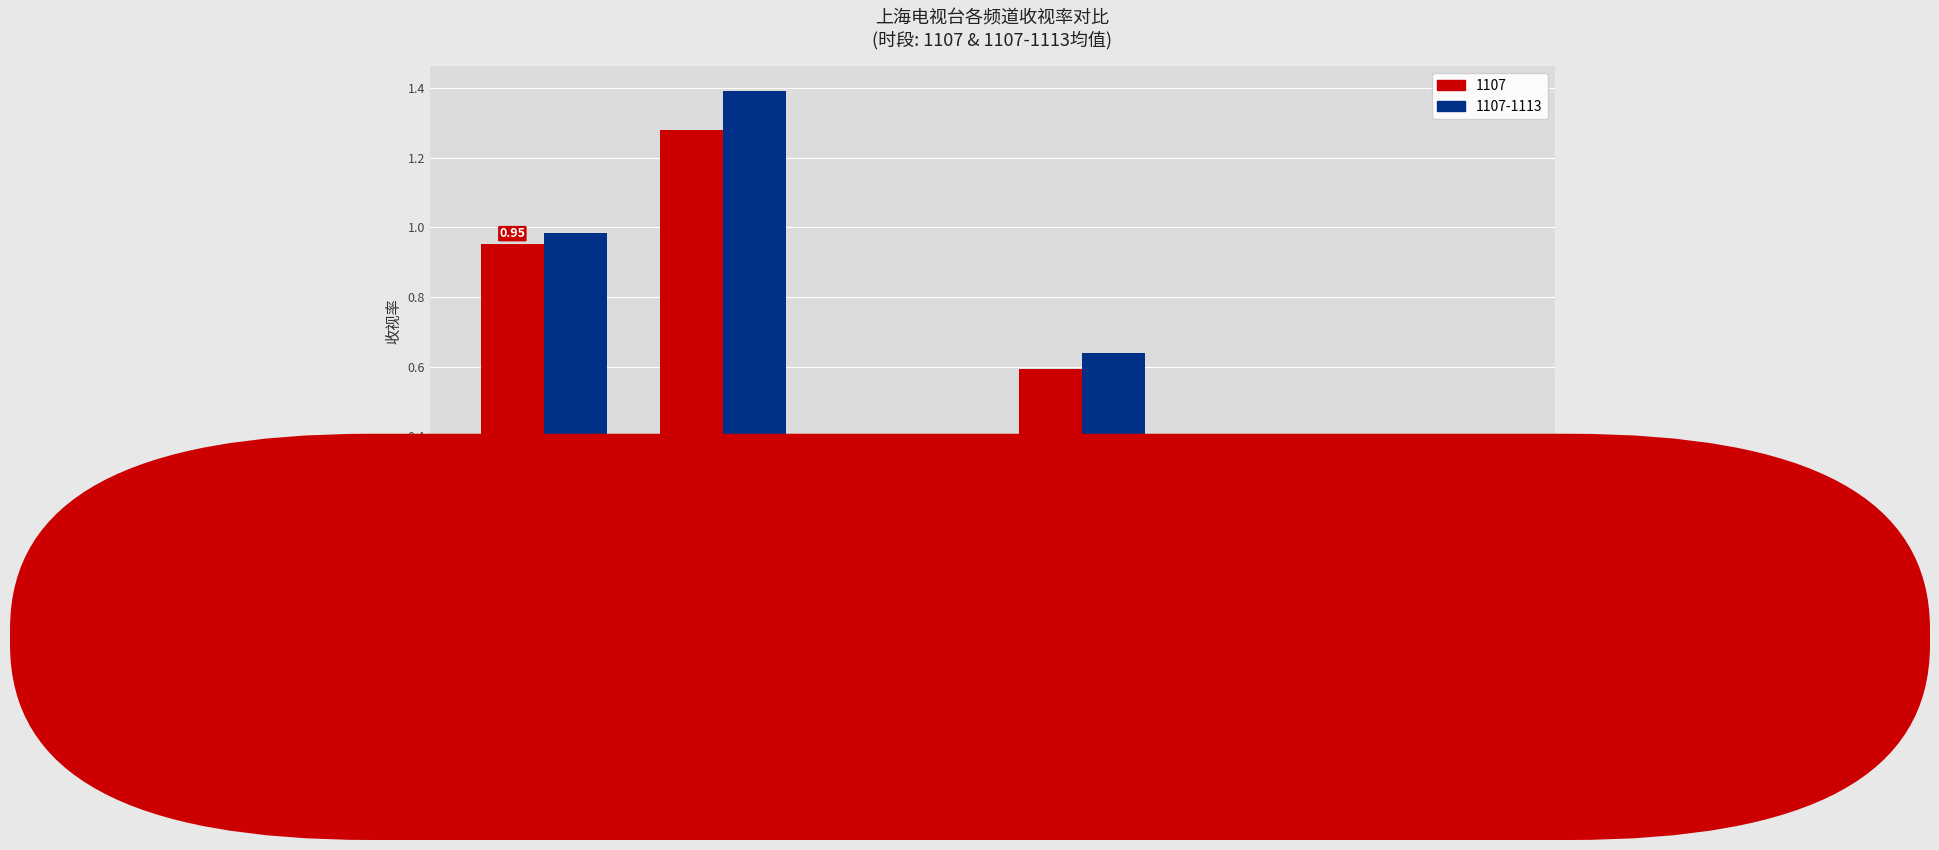

Rank the series by their maximum value, from highest to lowest.

1107-1113, 1107